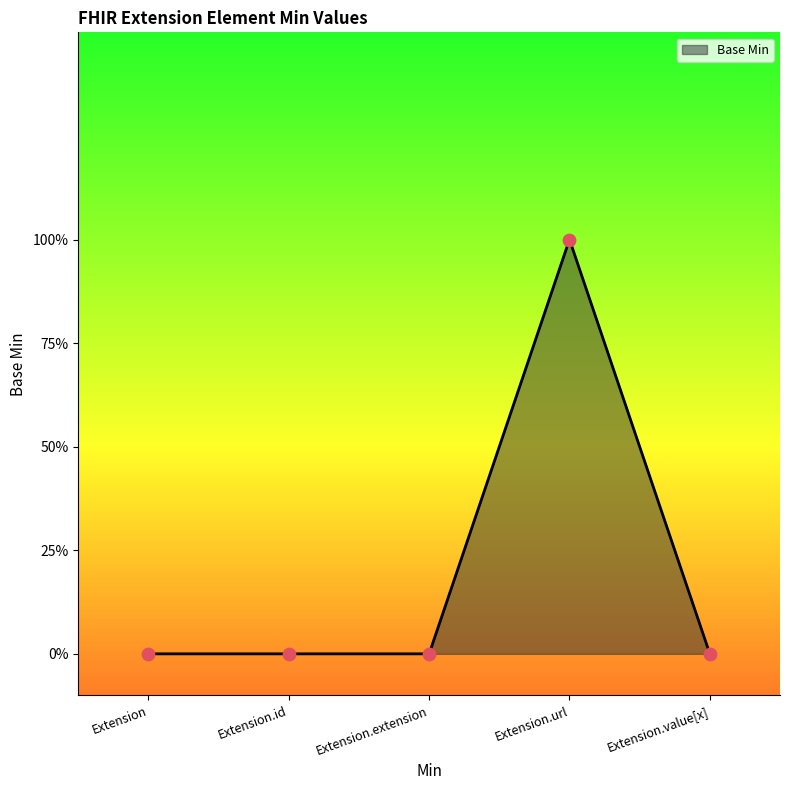

Which has a higher value, Extension.url or Extension?

Extension.url